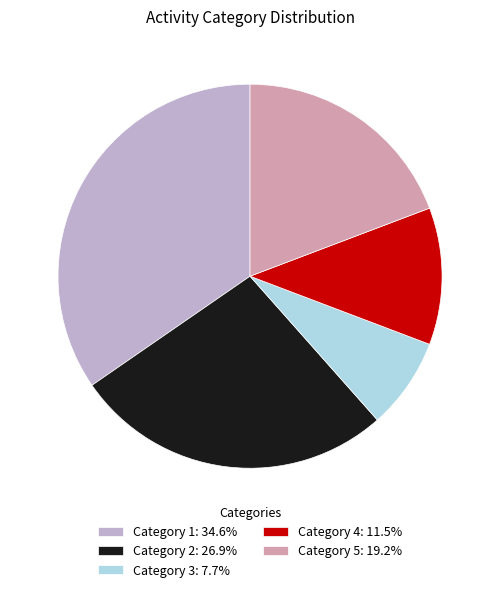

Do Category 5: 19.2% and Category 3: 7.7% together represent more than half of the pie?

No